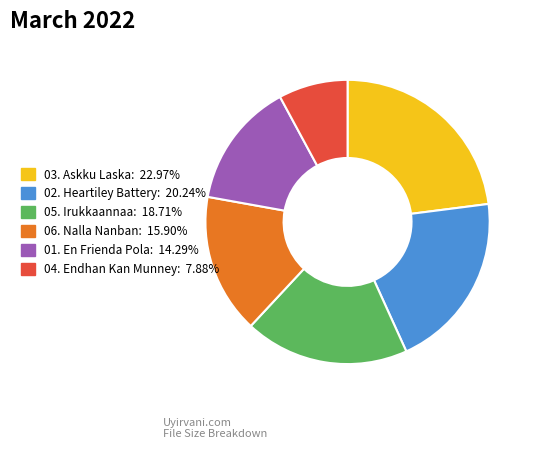

Which slice is the largest?

03. Askku Laska